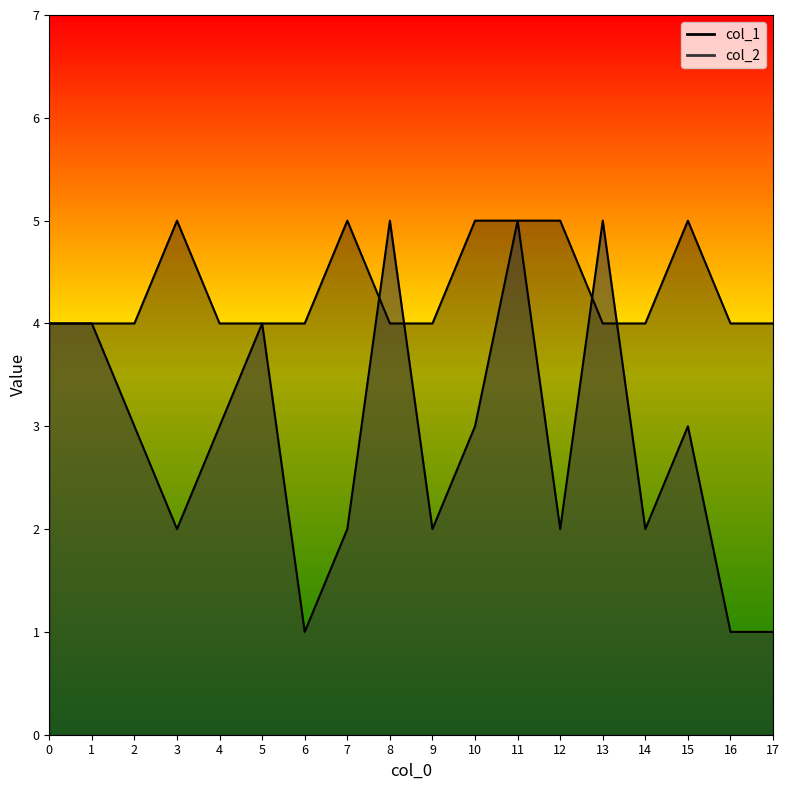

Where is col_2 nearest to the value 3?

2